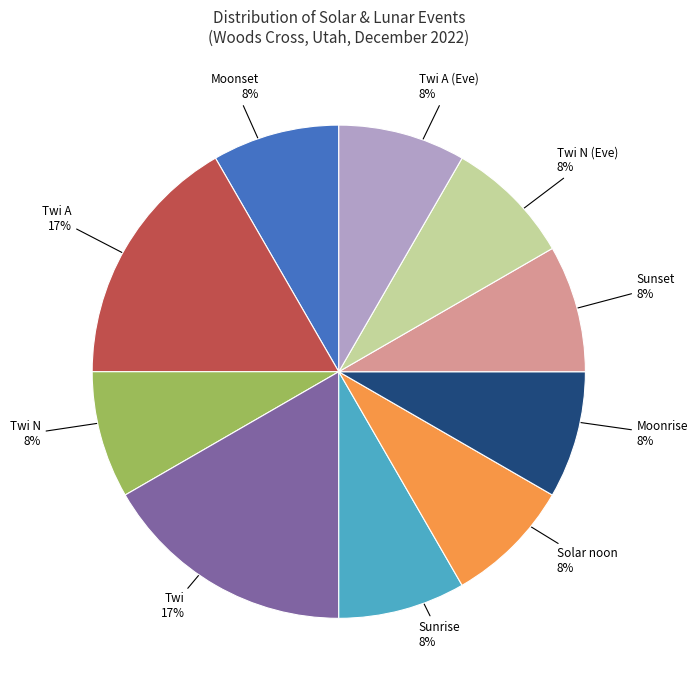

How many segments does this pie chart have?

10